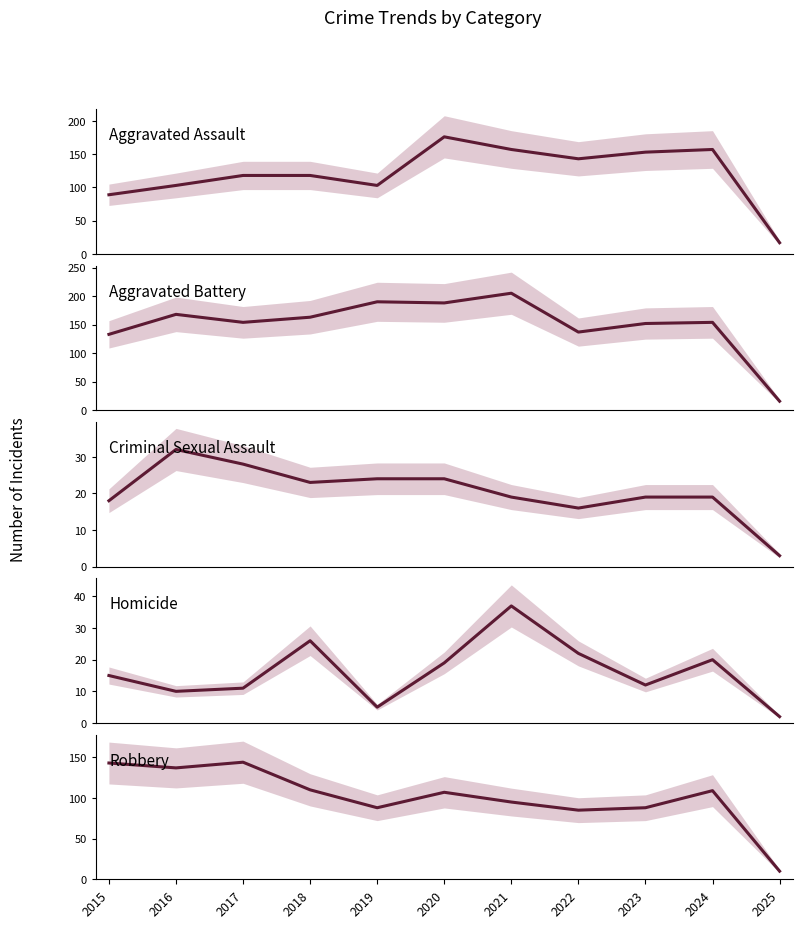

List the labels in order of Aggravated Assault value, smallest first.

2025, 2015, 2016, 2019, 2017, 2018, 2022, 2023, 2021, 2024, 2020